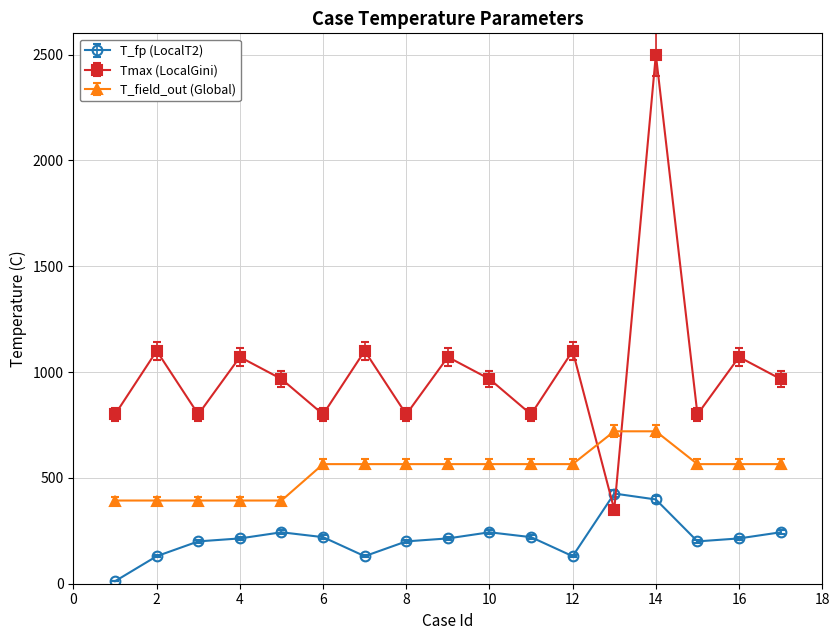

How many distinct data groups are displayed?

3